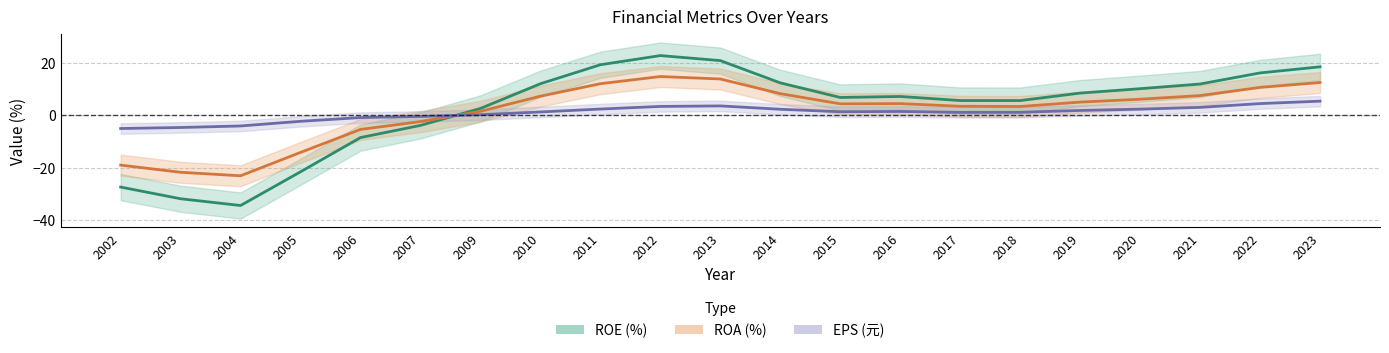

At how many categories does at least one series exceed 10?

8